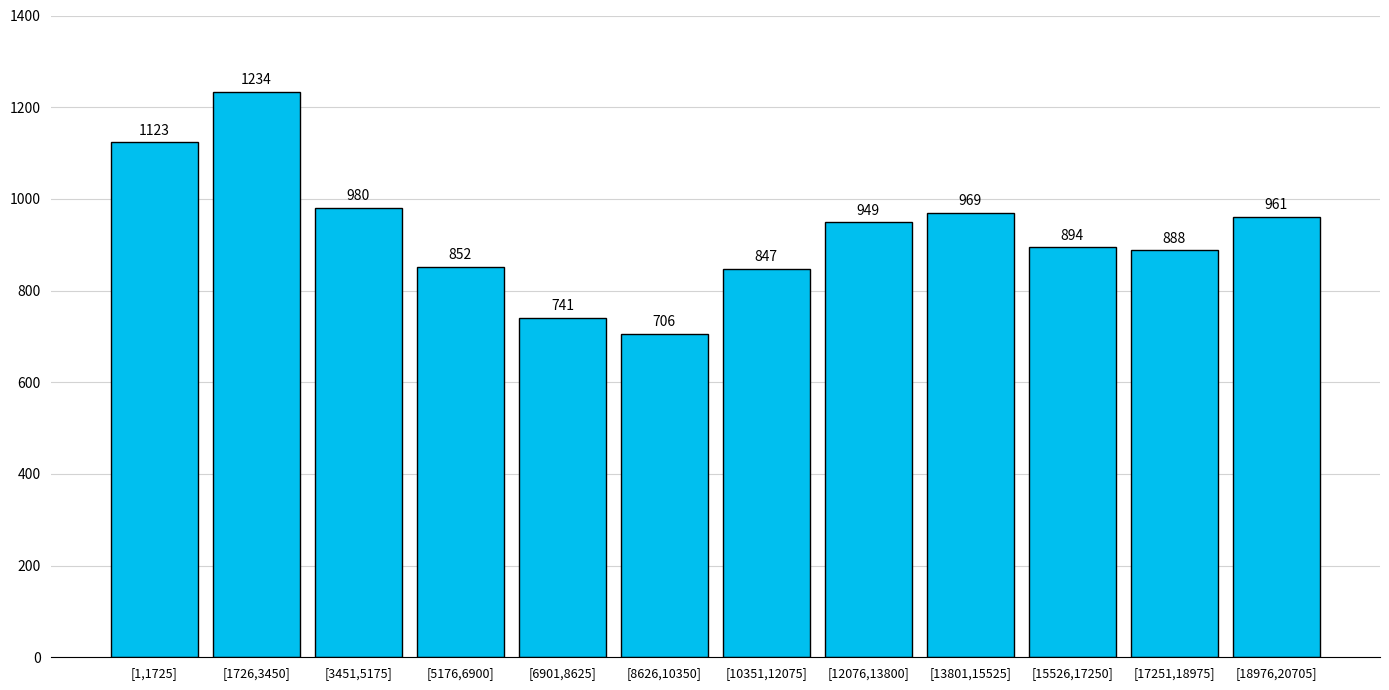

Reading left to right, extract all data points from this chart.

1123	1234	980	852	741	706	847	949	969	894	888	961